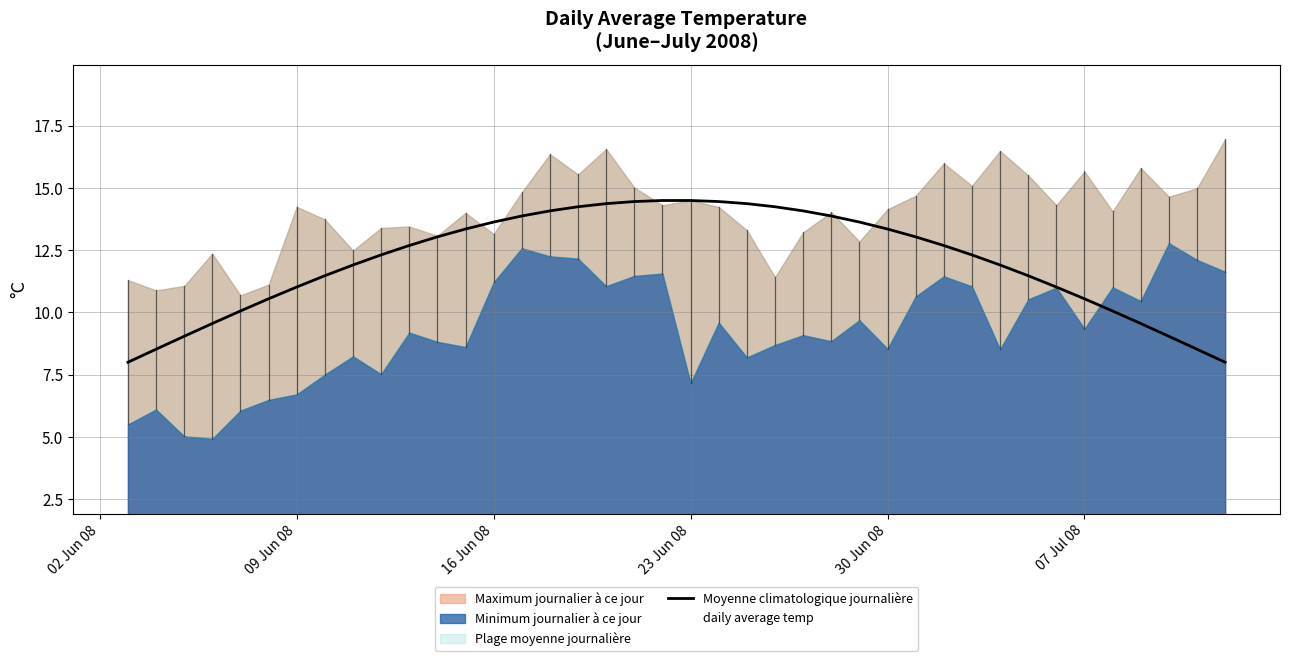

The value of Moyenne climatologique journalière at 09 Jun 08 is 17.4. True or false?

False